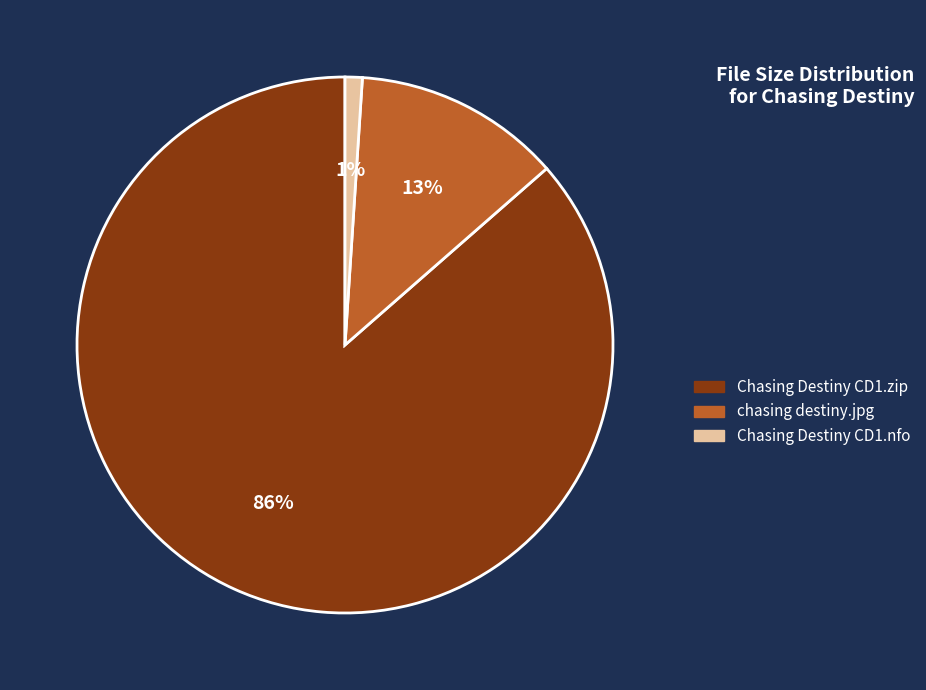

Which has a higher value, chasing destiny.jpg or Chasing Destiny CD1.zip?

Chasing Destiny CD1.zip